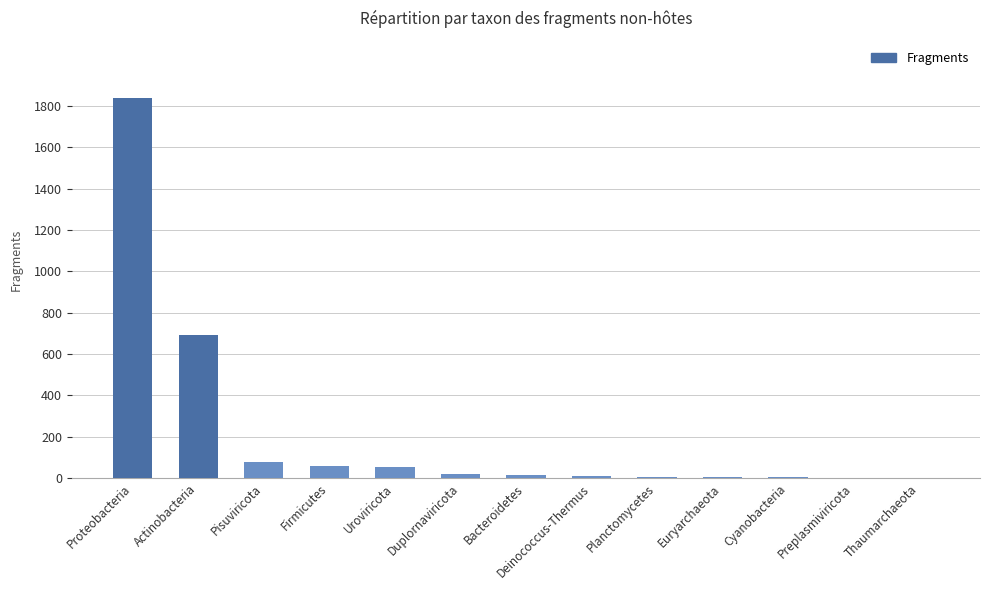

What is the maximum value shown in the chart?

1839